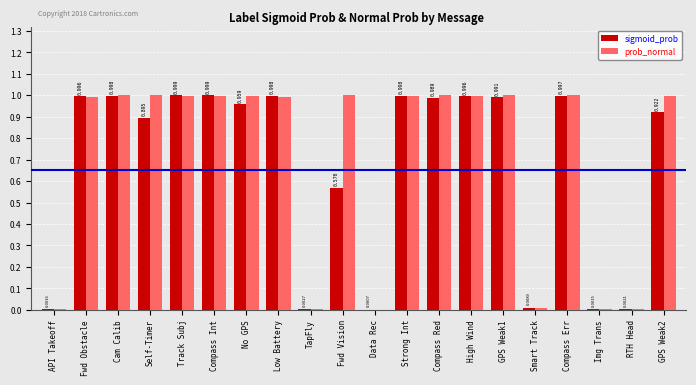

Which series has the largest range (max minus min)?

prob_normal